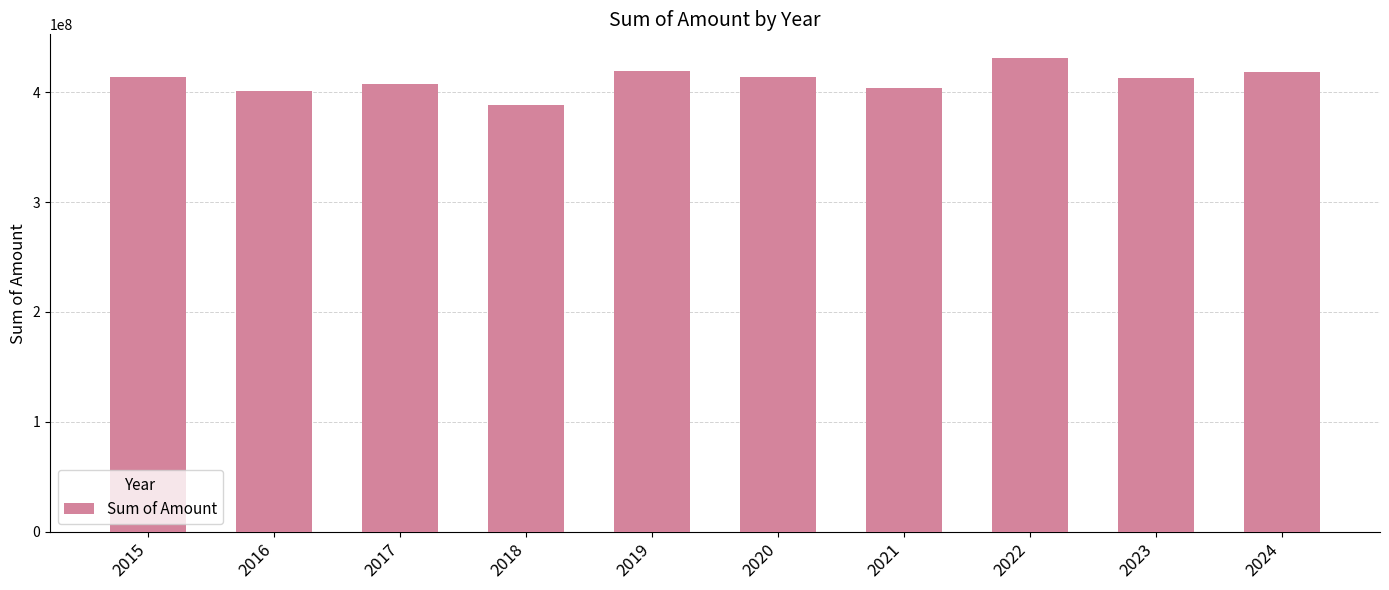

What is the average value?

410778457